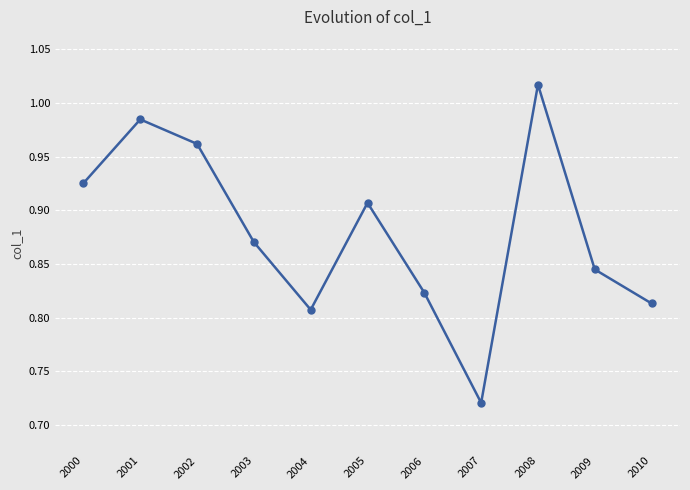

What is the change in value from 2000 to 2001?

+0.1